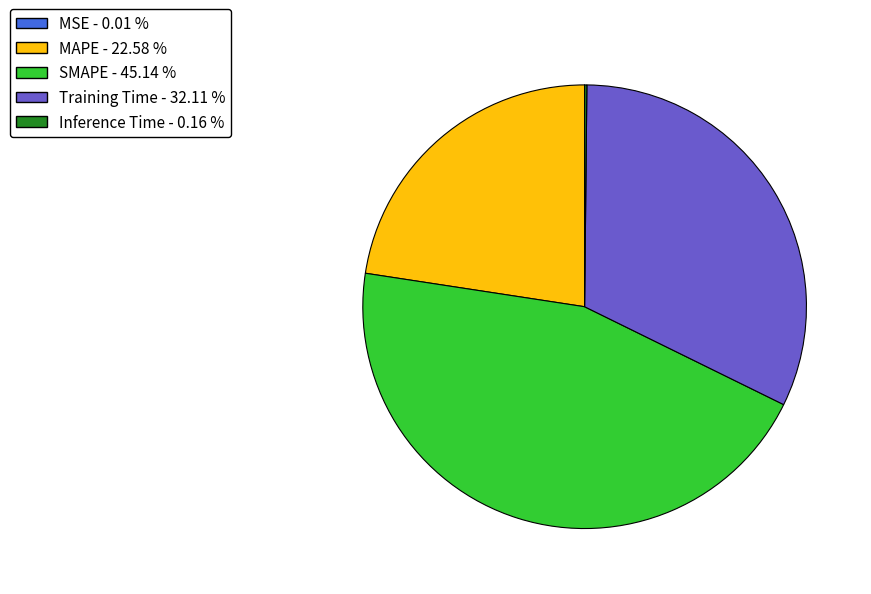

Does Training Time represent more than half of the total?

No